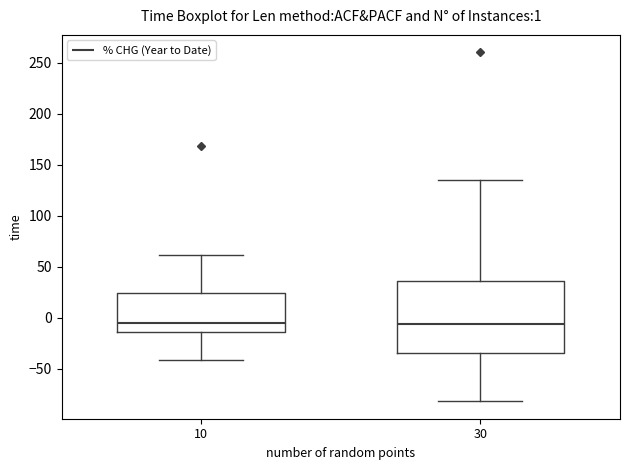

Comparing the boxes themselves (not the whiskers), which one is the tallest?

30